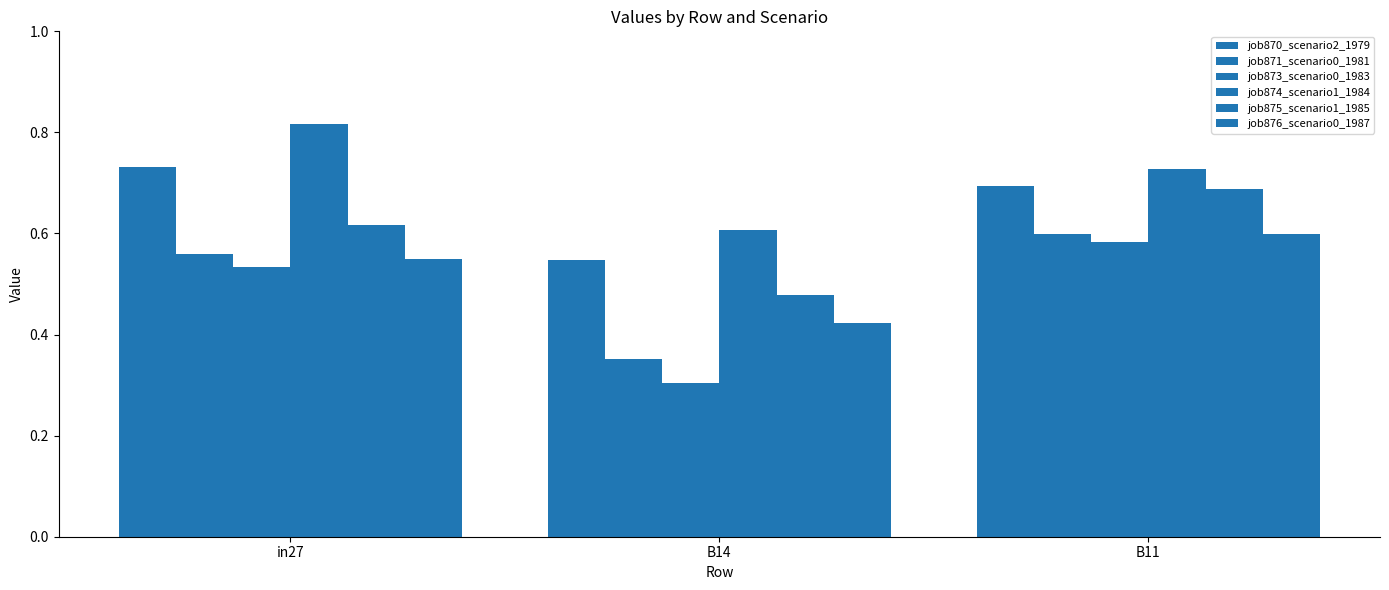

At which category is the sum across all series the highest?

B11